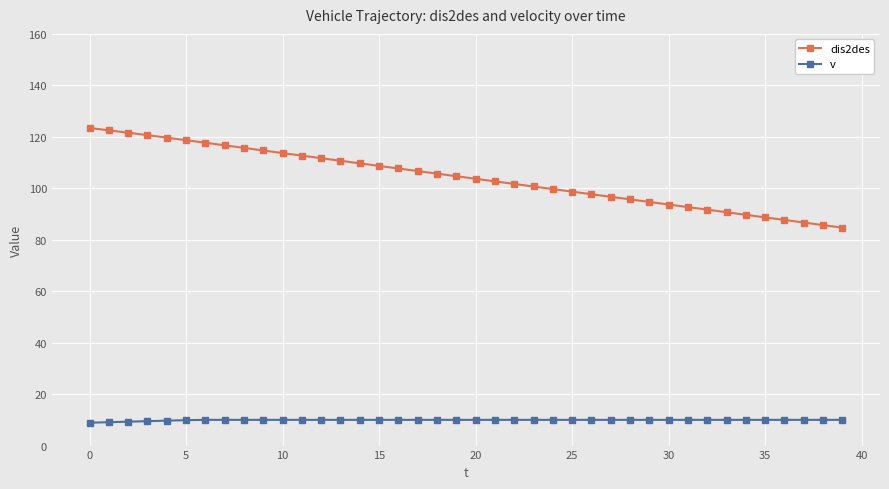

List the series in order of their overall mean, highest first.

dis2des, v